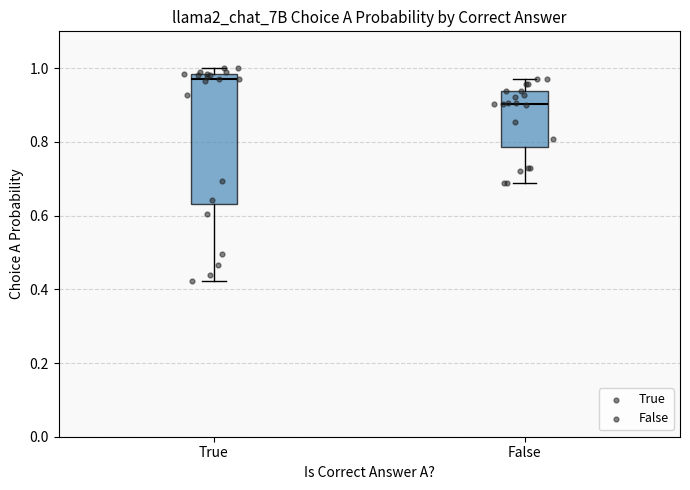

Reading left to right, read every box against the y-axis: the position of its median line, the range the box covers, and the ends of its whiskers. The values are not printed on the chart, so give them approximately, as read against the axis.

True: median 0.98 (just below the box's upper edge), box 0.64 to 0.98, whiskers 0.42 to 1.00
False: median 0.90, box 0.78 to 0.94, whiskers 0.68 to 0.98